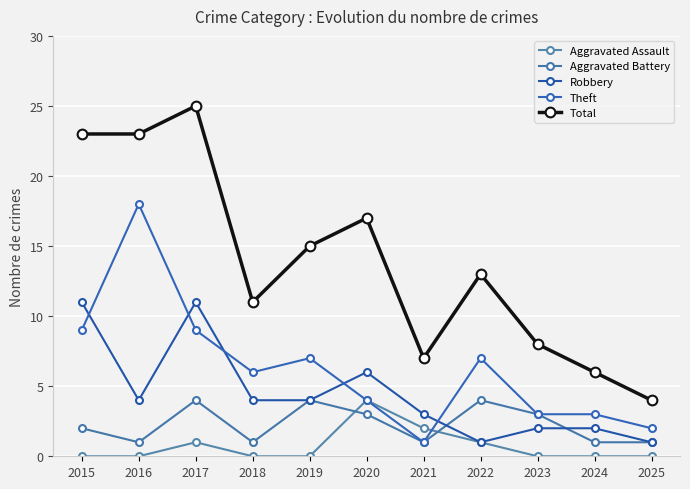

Reading left to right, what are all the values shown in this chart?

Aggravated Assault: 0	0	1	0	0	4	2	1	0	0	0
Aggravated Battery: 2	1	4	1	4	3	1	4	3	1	1
Robbery: 11	4	11	4	4	6	3	1	2	2	1
Theft: 9	18	9	6	7	4	1	7	3	3	2
Total: 23	23	25	11	15	17	7	13	8	6	4